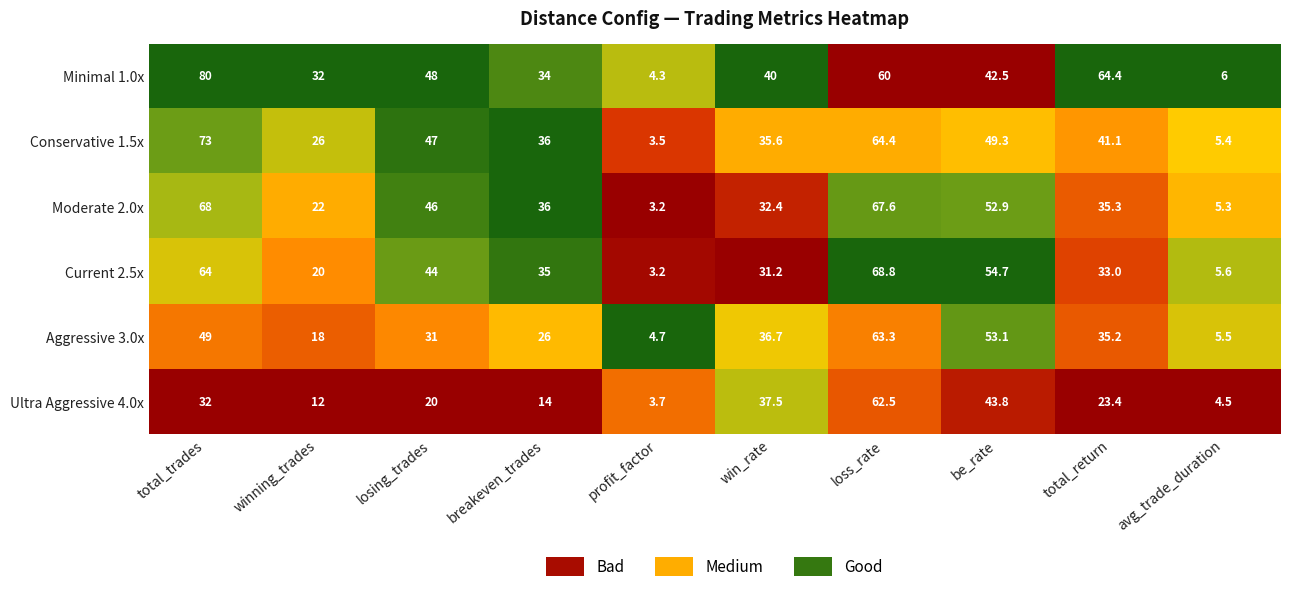

Is it true that Current 2.5x equals 24.3 at total_trades?

False